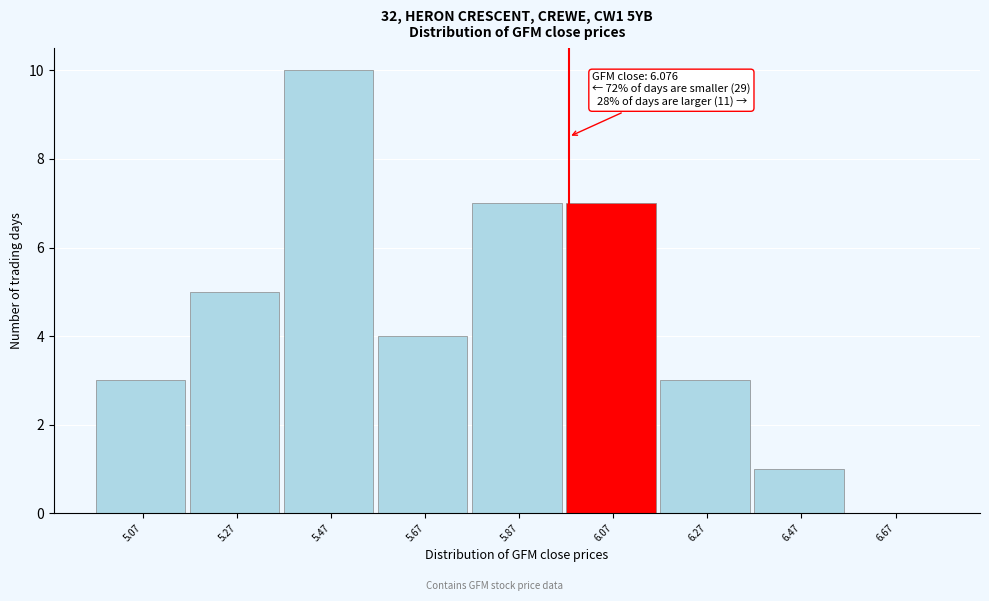

Reading left to right, transcribe all the data shown in this chart.

5.07=3	5.27=5	5.47=10	5.67=4	5.87=7	6.07=7	6.27=3	6.47=1	6.67=0